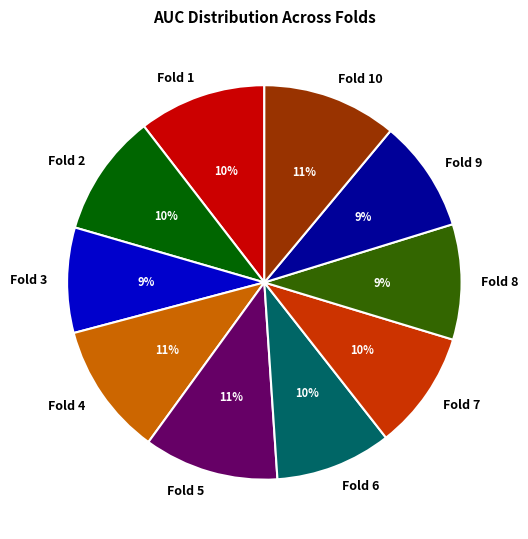

To the nearest percent, what portion does Fold 2 represent?

10%